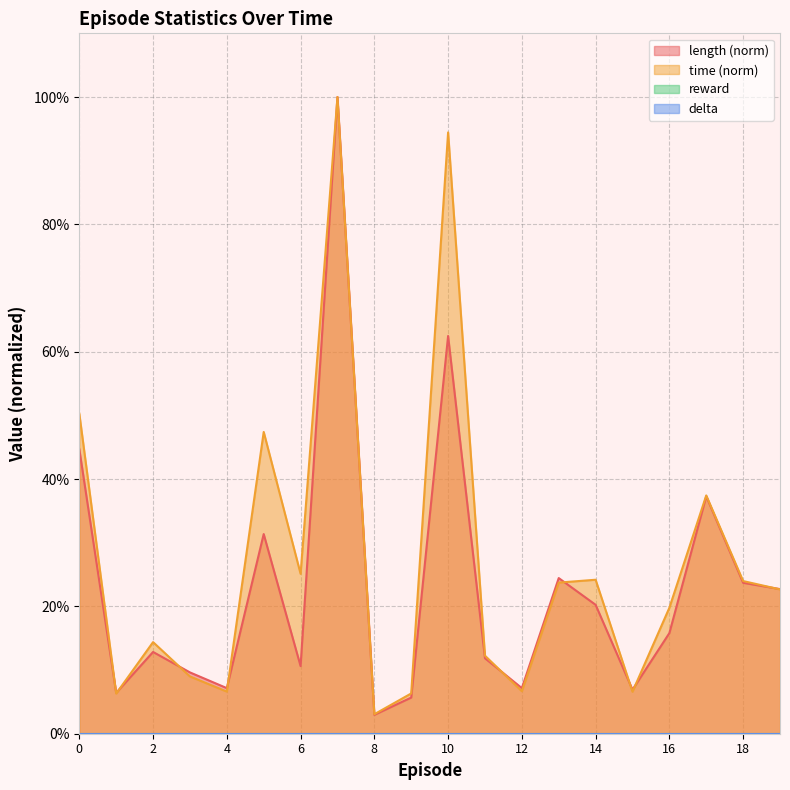

Which series has the widest spread of values?

length